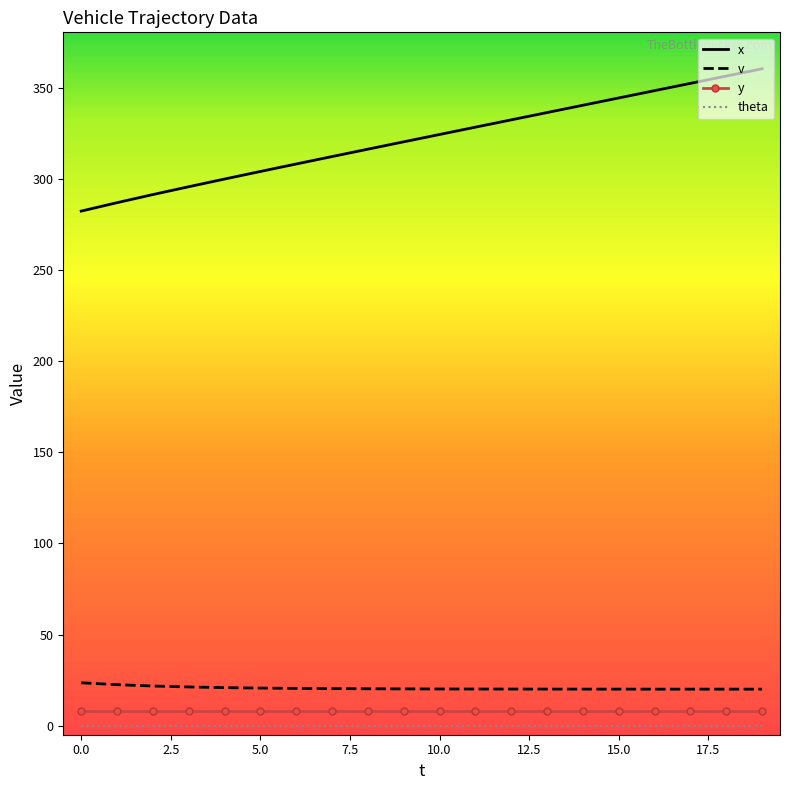

What is the minimum value for v?

20.0